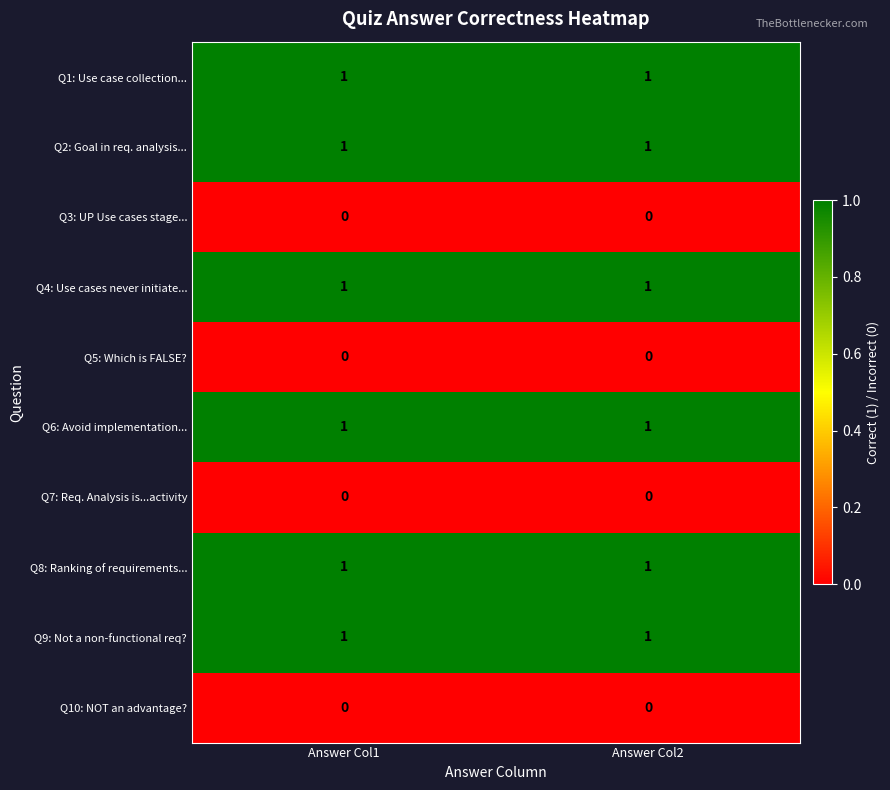

What is the total value across all series at Answer Col2?

6